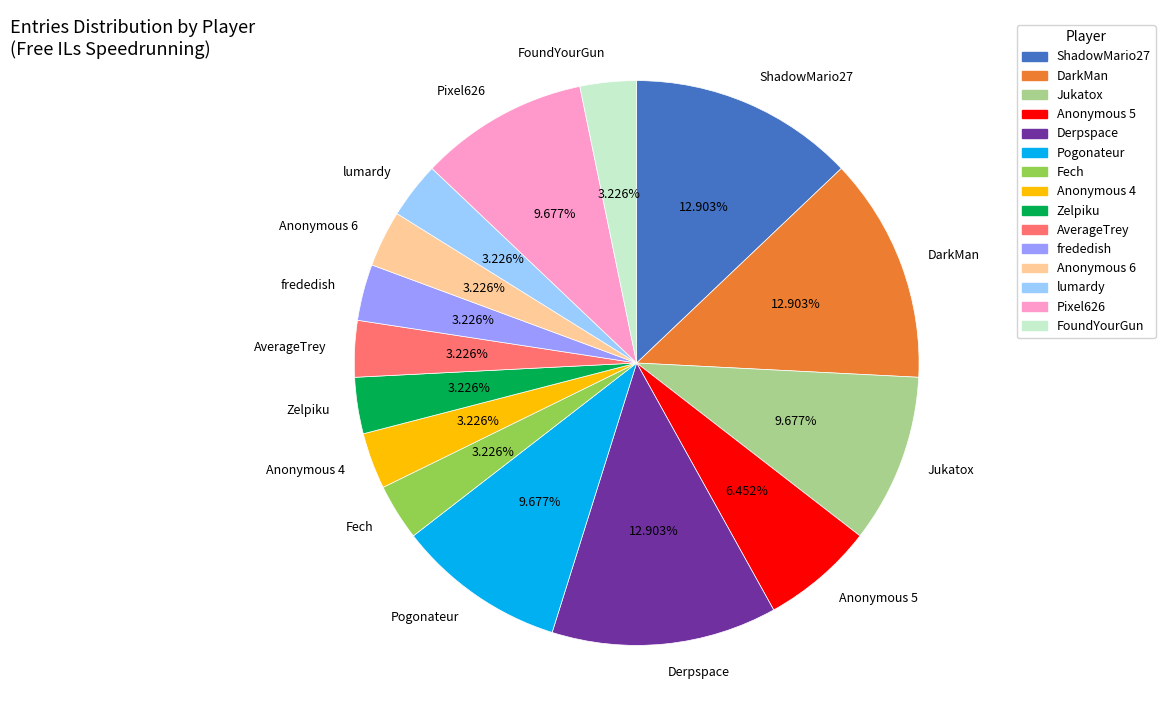

How many slices are in this pie chart?

15